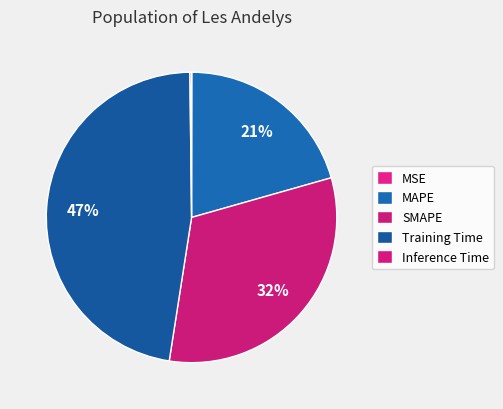

Is there a majority slice in this chart?

No